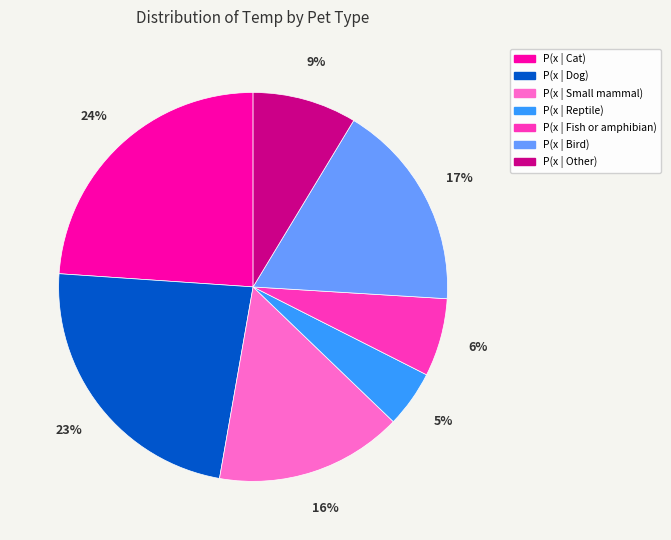

To the nearest percent, what percentage of the pie is P(x | Dog)?

23%